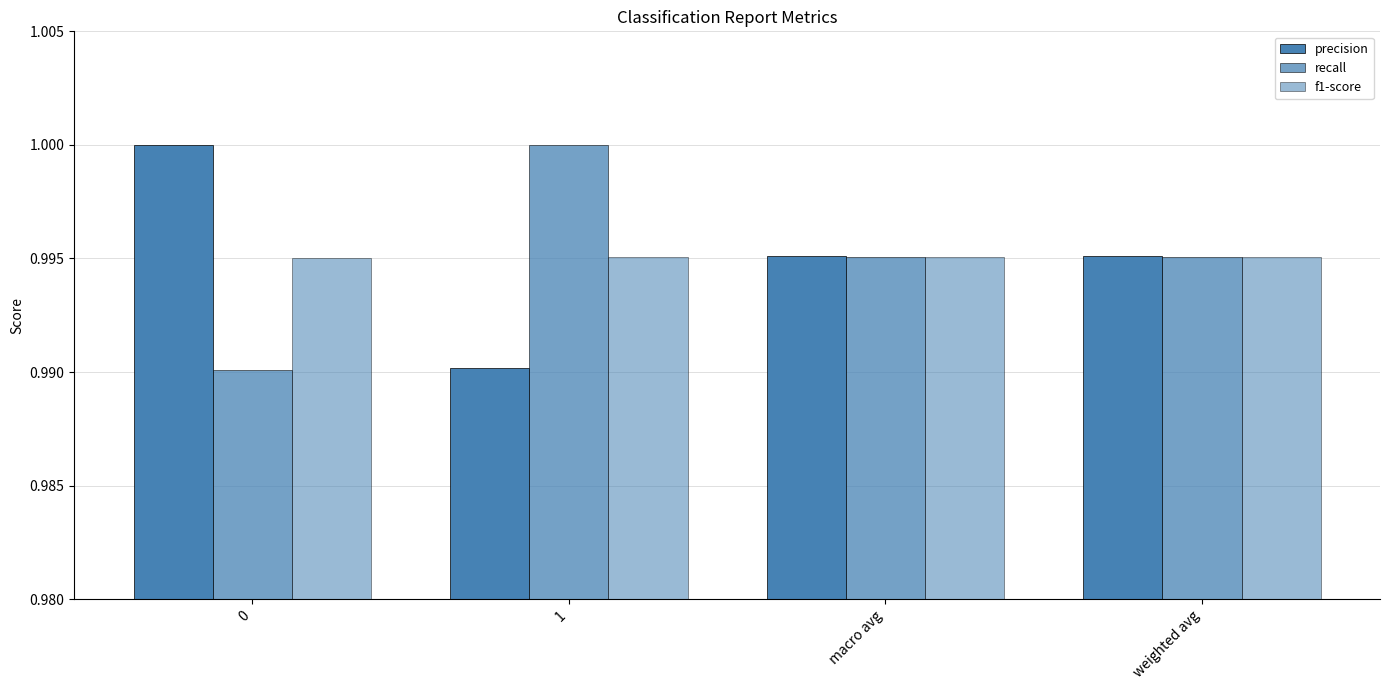

Count the number of categories in the chart.

4